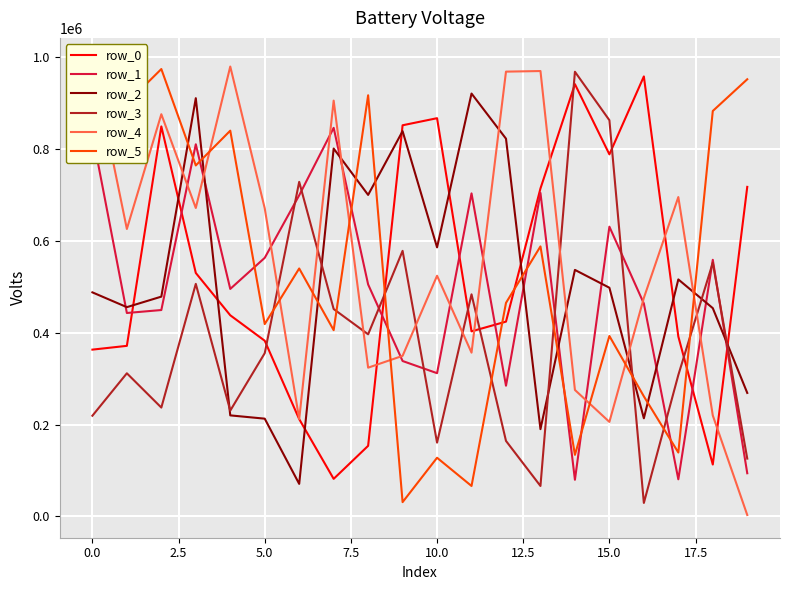

The value of row_1 at 10.0 is 312064. True or false?

True